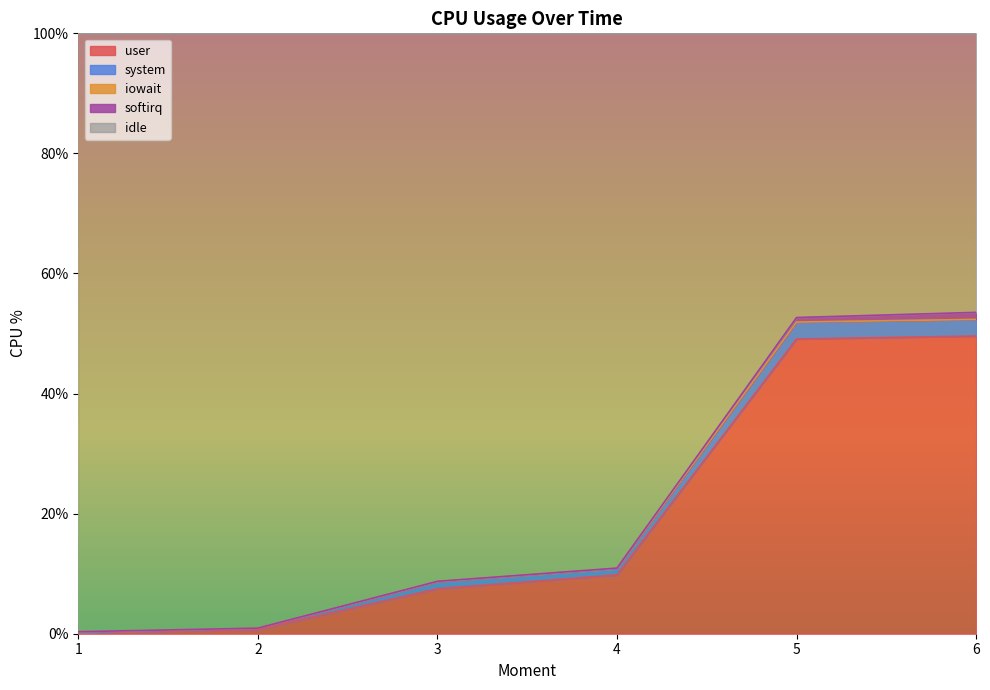

True or false: iowait and idle cross at least once.

False